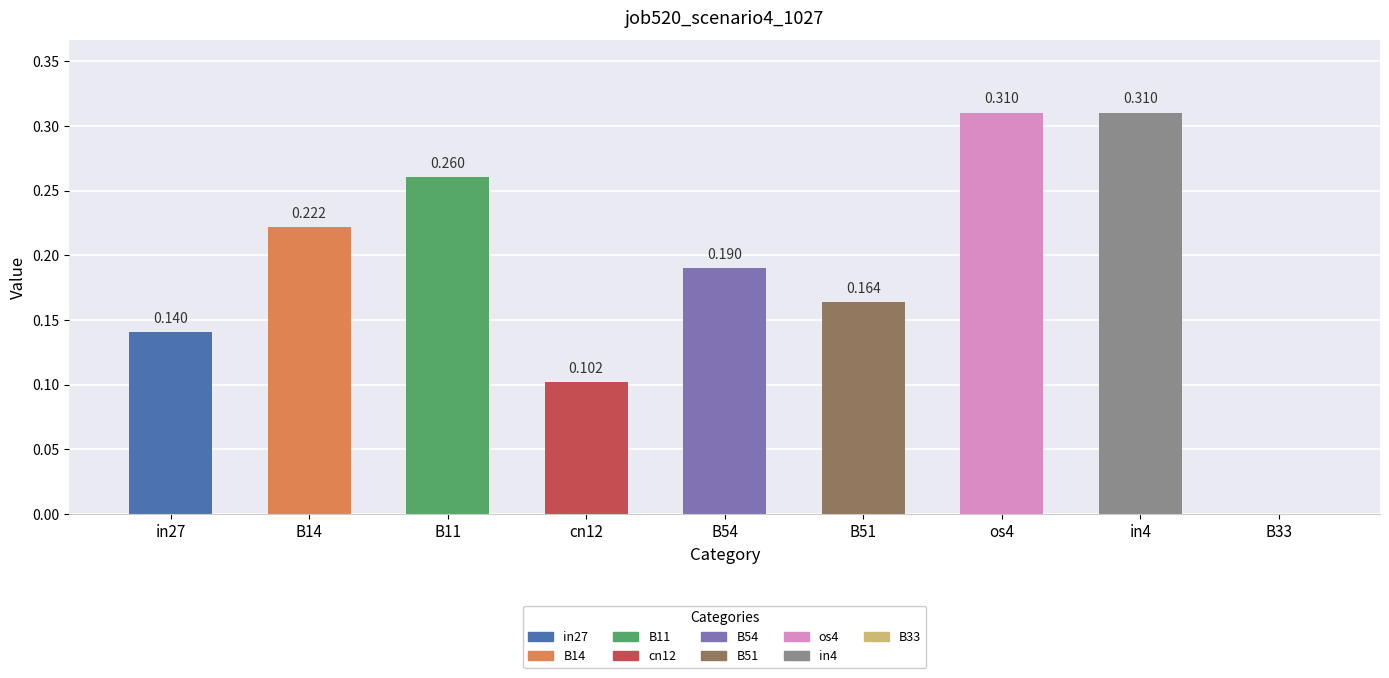

Reading left to right, list all the values displayed in this chart.

0.1	0.2	0.3	0.1	0.2	0.2	0.3	0.3	0.0